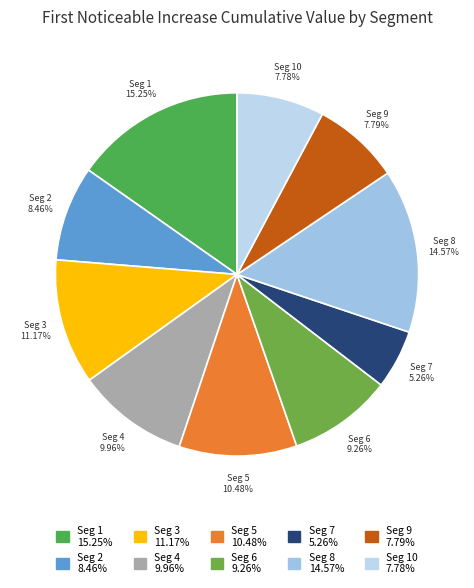

Rank the categories by value from lowest to highest.

signal segment 7, signal segment 10, signal segment 9, signal segment 2, signal segment 6, signal segment 4, signal segment 5, signal segment 3, signal segment 8, signal segment 1